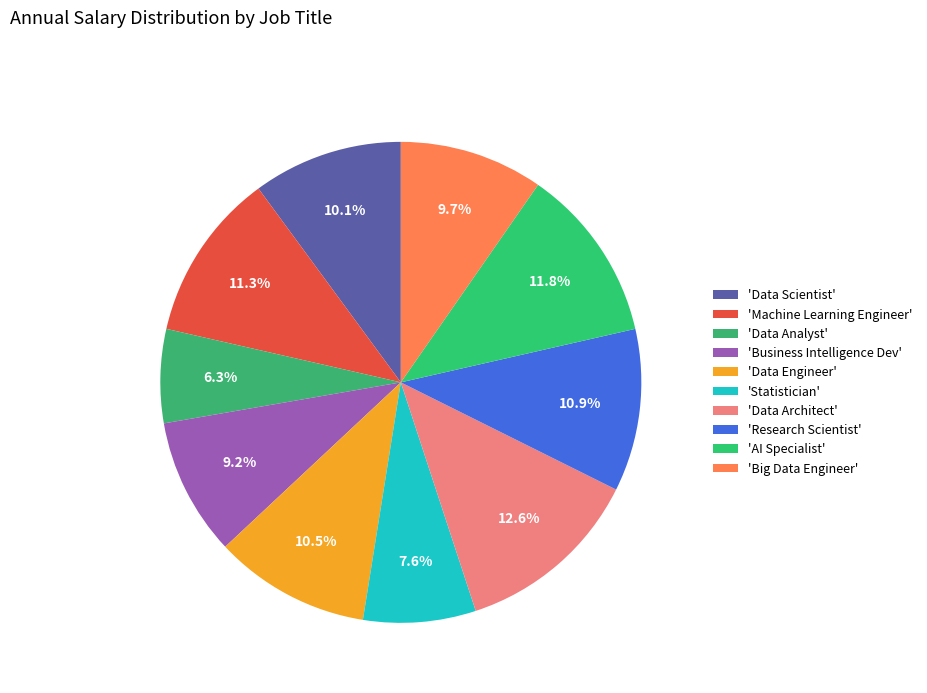

How many segments does this pie chart have?

10